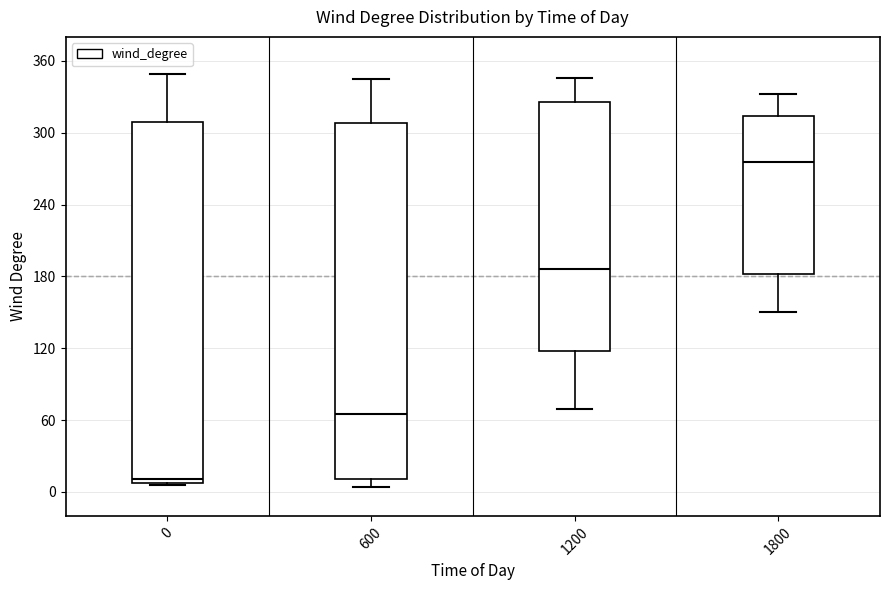

Which box has the highest median line?

1800